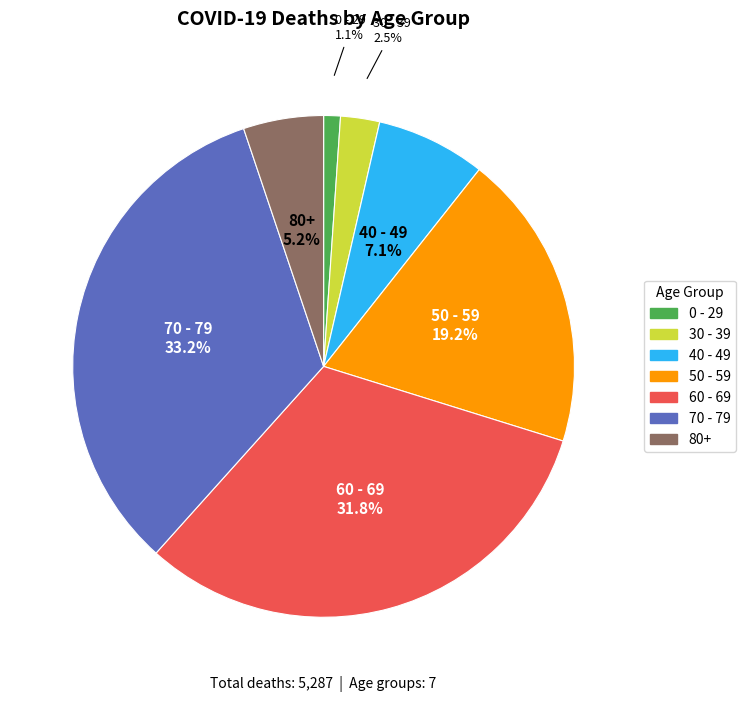

What percentage is NOT represented by 70 - 79?

66.8%